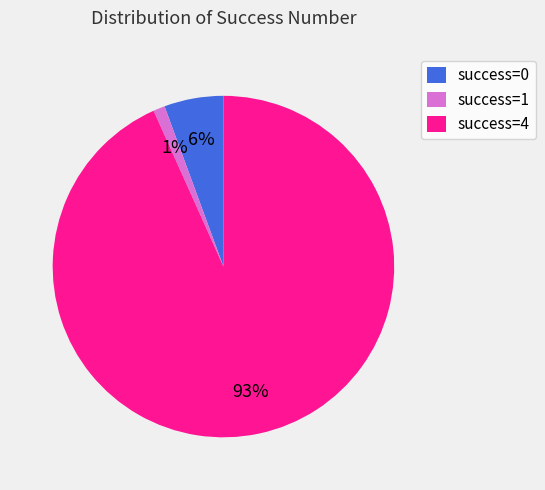

Do success=0 and success=4 together represent more than half of the pie?

Yes